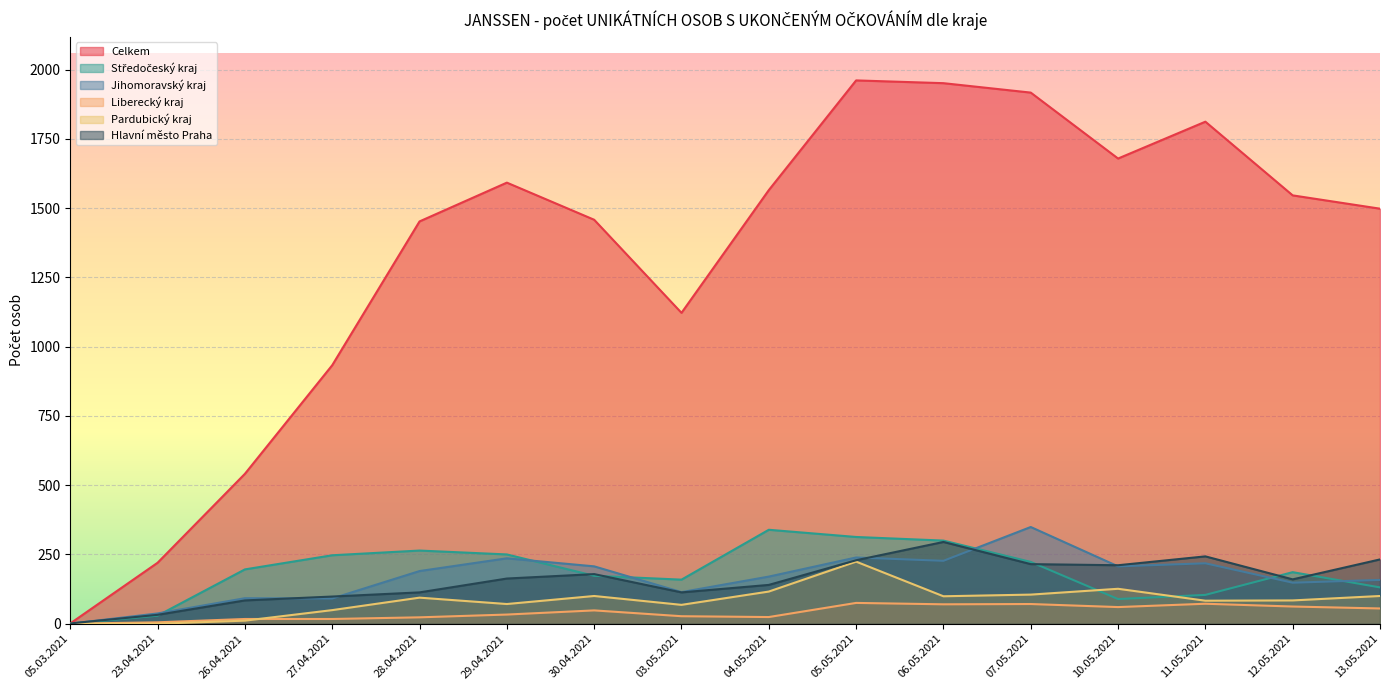

What is the difference between the second highest and second lowest values in the Pardubický kraj series?

126